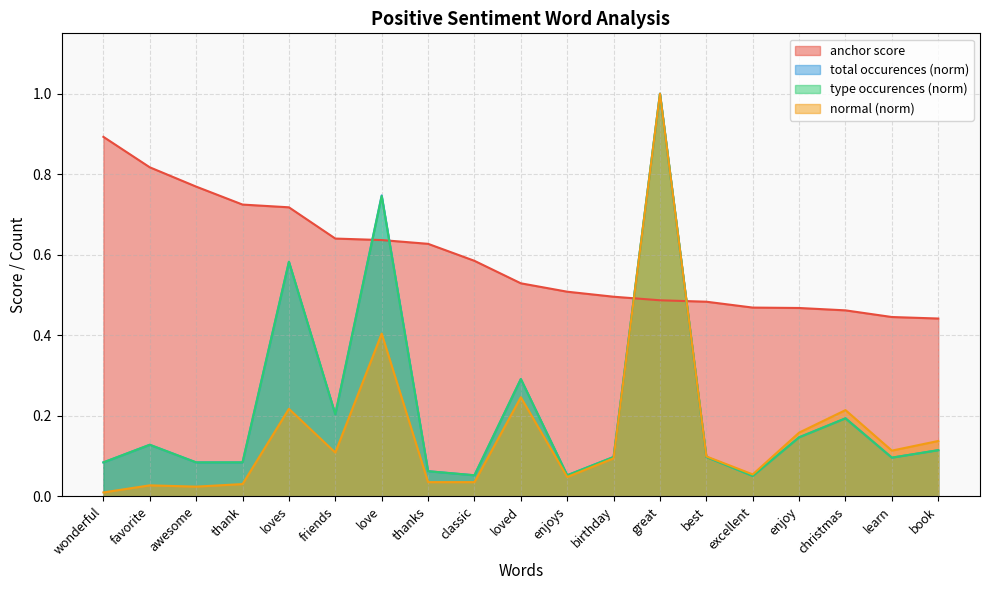

Reading right to left, list all the values displayed in this chart.

anchor score: book=0.4	learn=0.4	christmas=0.5	enjoy=0.5	excellent=0.5	best=0.5	great=0.5	birthday=0.5	enjoys=0.5	loved=0.5	classic=0.6	thanks=0.6	love=0.6	friends=0.6	loves=0.7	thank=0.7	awesome=0.8	favorite=0.8	wonderful=0.9
total occurences: book=0.1	learn=0.1	christmas=0.2	enjoy=0.1	excellent=0.1	best=0.1	great=1.0	birthday=0.1	enjoys=0.1	loved=0.3	classic=0.1	thanks=0.1	love=0.7	friends=0.2	loves=0.6	thank=0.1	awesome=0.1	favorite=0.1	wonderful=0.1
type occurences: book=0.1	learn=0.1	christmas=0.2	enjoy=0.1	excellent=0.1	best=0.1	great=1.0	birthday=0.1	enjoys=0.1	loved=0.3	classic=0.1	thanks=0.1	love=0.7	friends=0.2	loves=0.6	thank=0.1	awesome=0.1	favorite=0.1	wonderful=0.1
normal: book=0.1	learn=0.1	christmas=0.2	enjoy=0.2	excellent=0.1	best=0.1	great=1.0	birthday=0.1	enjoys=0.0	loved=0.2	classic=0.0	thanks=0.0	love=0.4	friends=0.1	loves=0.2	thank=0.0	awesome=0.0	favorite=0.0	wonderful=0.0